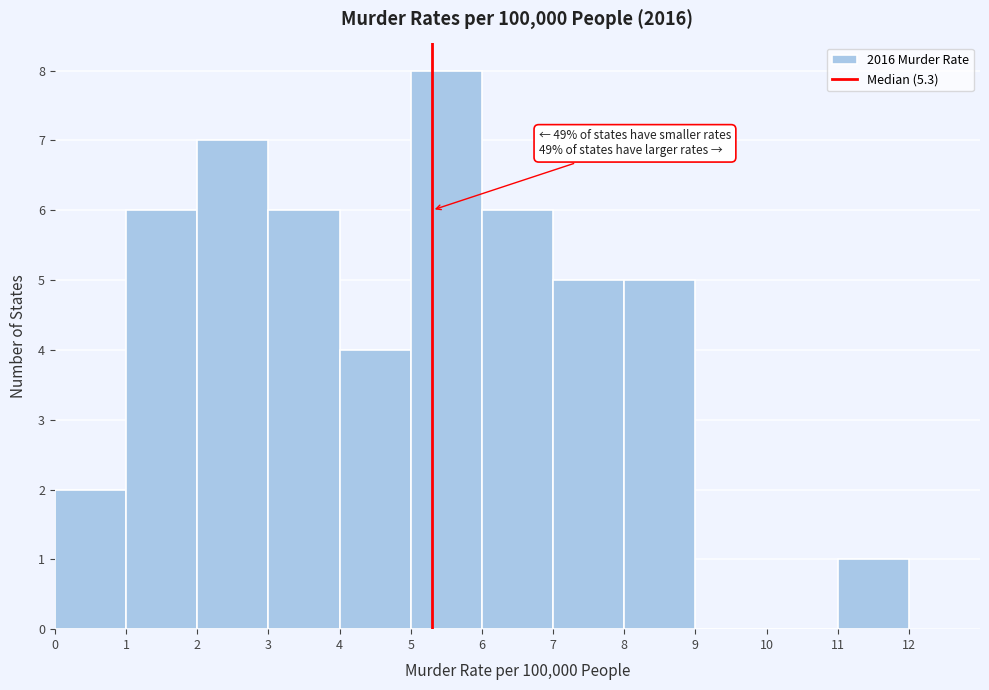

Which range on the x-axis has the tallest bar?

5 to 6